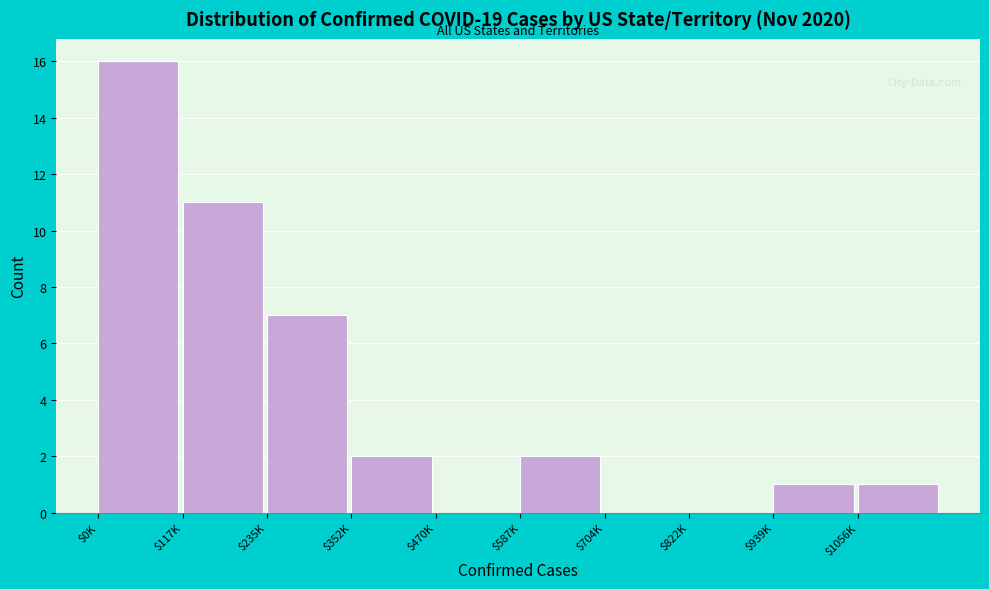

The value at $1056K is 1. True or false?

True